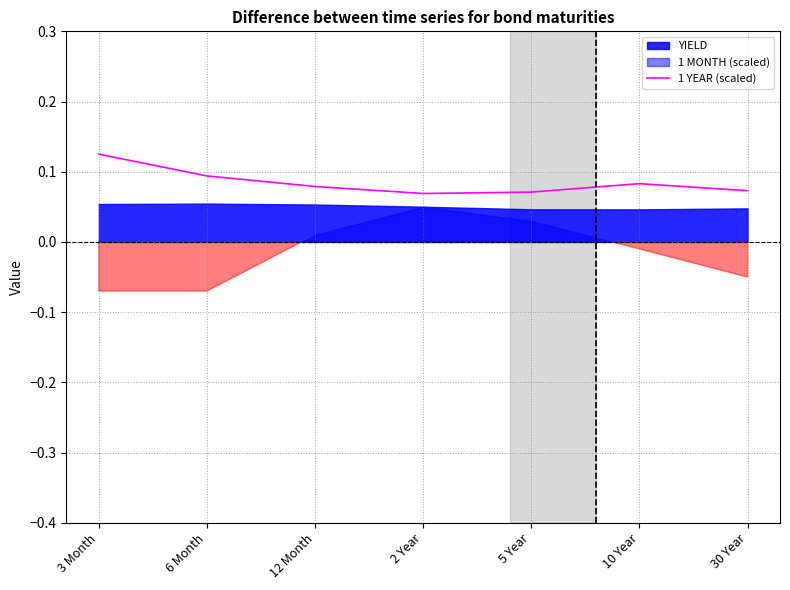

List the labels in order of value, smallest first.

2 Year, 5 Year, 30 Year, 12 Month, 10 Year, 6 Month, 3 Month